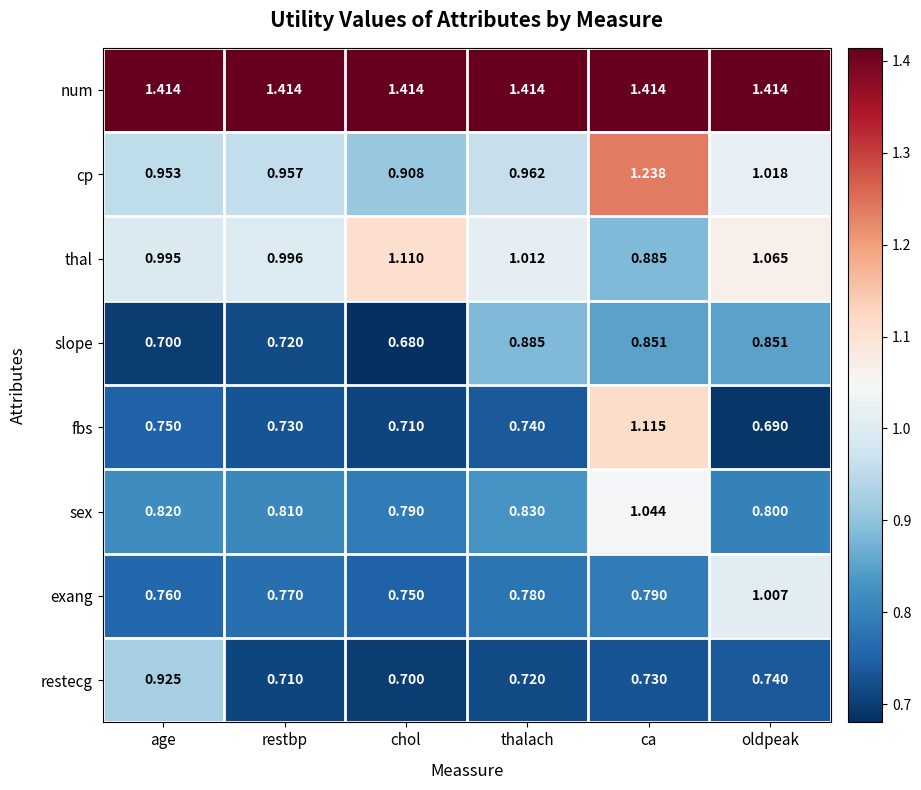

At which label does cp reach its peak?

ca